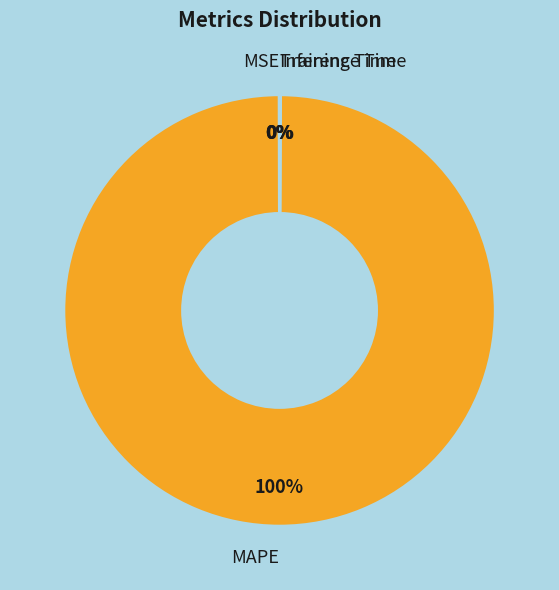

Does any single category account for the majority?

Yes